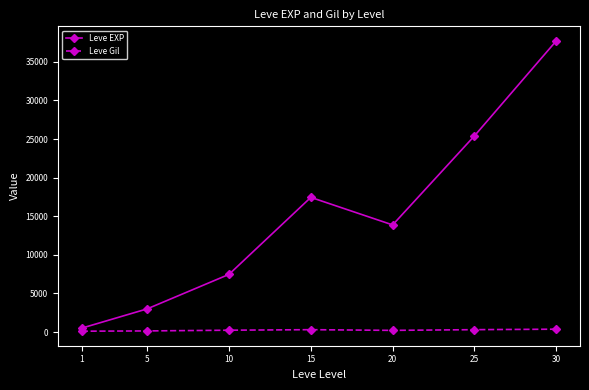

At which label does Leve Gil first exceed 242?

10